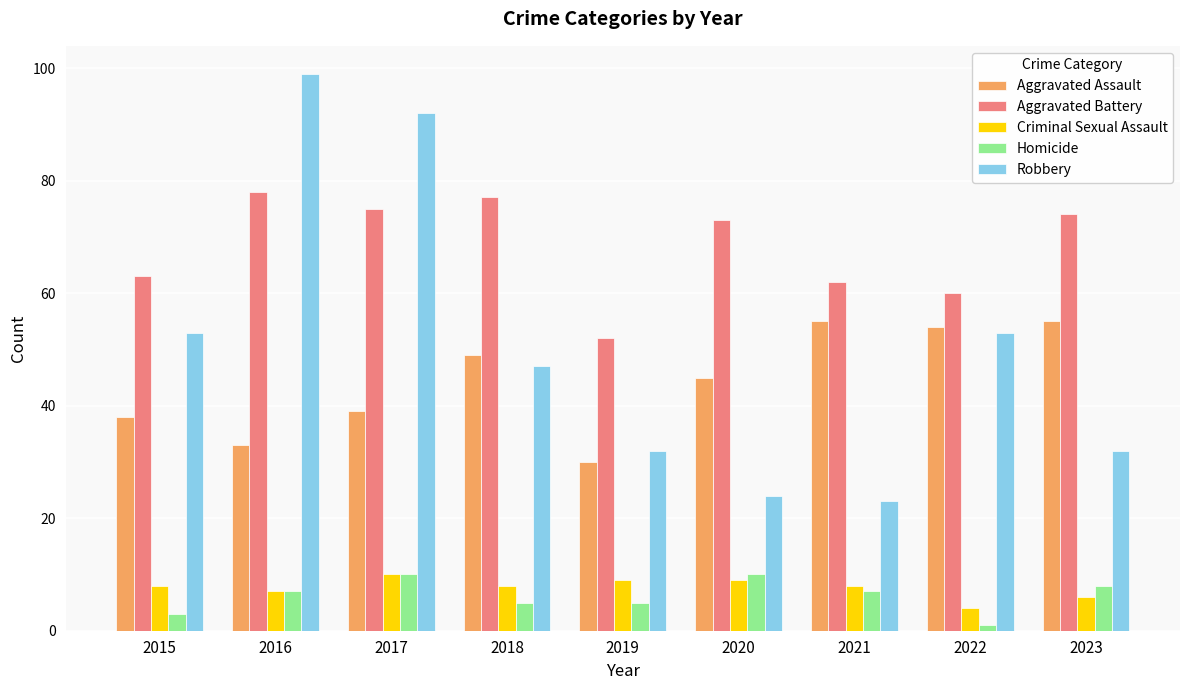

Is it true that Aggravated Assault equals 56 at 2016?

False